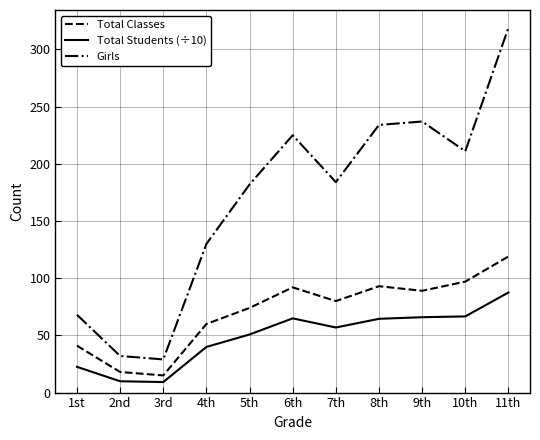

What is the difference between the highest and lowest values at 11th?

231.5